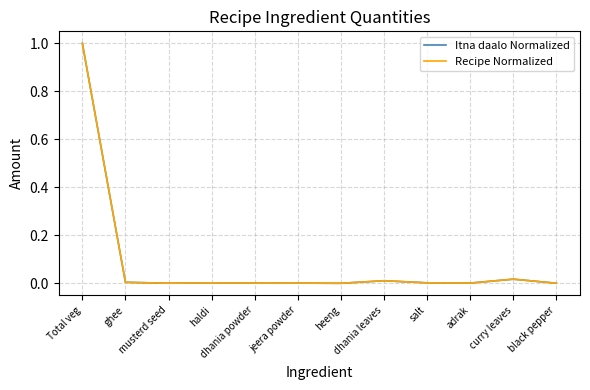

Does the chart display data point markers on the line(s)?

No